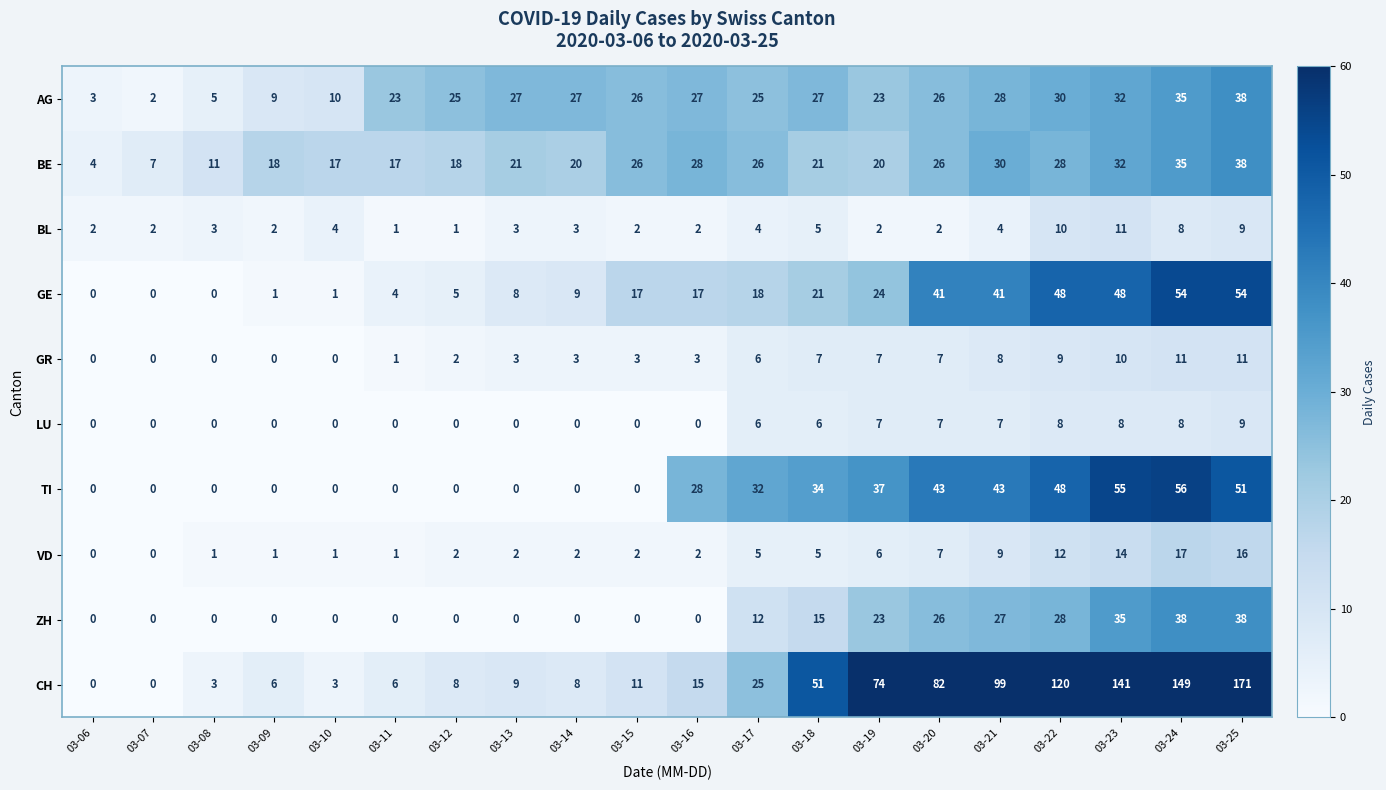

What is the spread (max minus min) of values at 03-12?

25